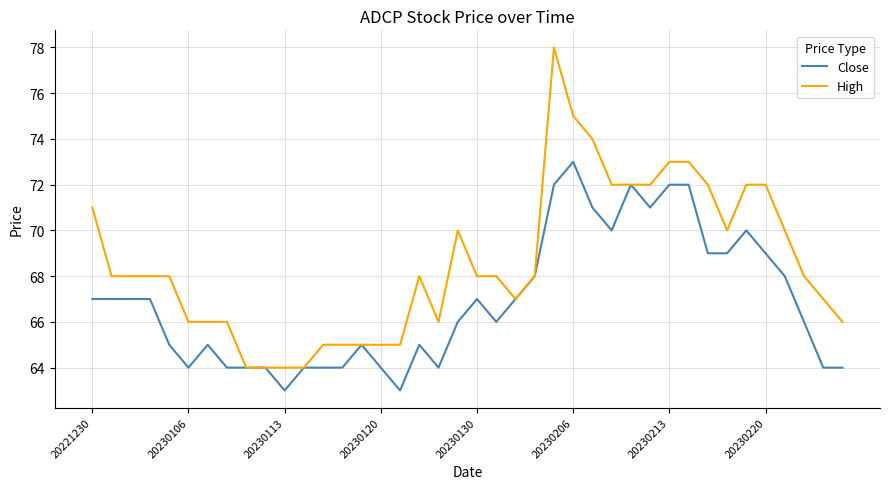

What is the minimum value for High?

64